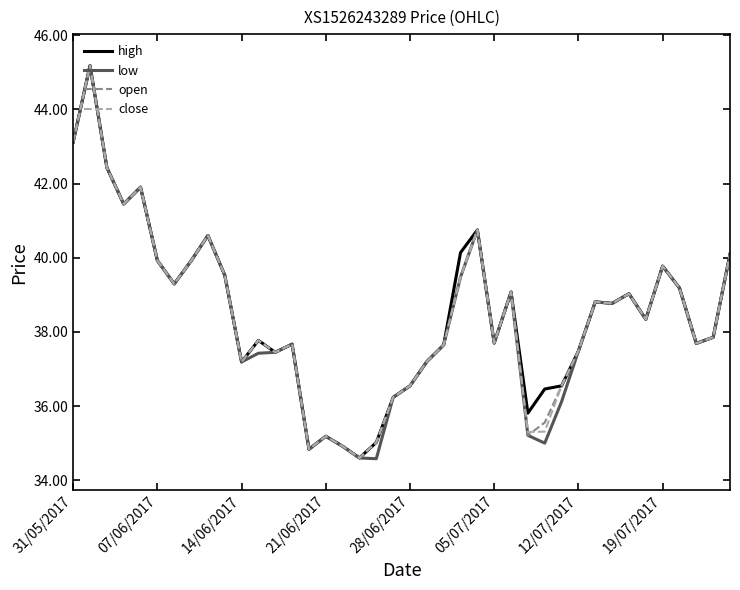

What is the maximum value shown in the chart?

45.2